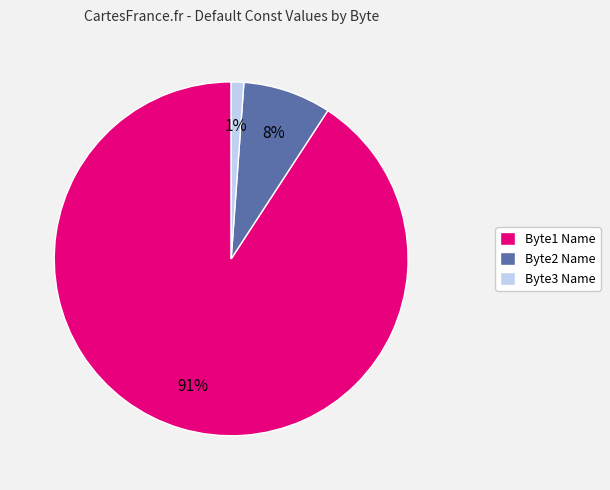

Which slice represents more than half of the pie?

Byte1 Name